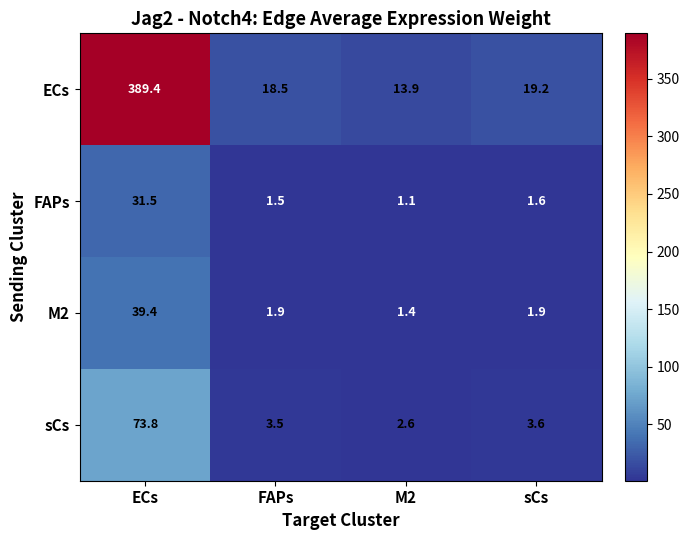

Rank the series by their maximum value, from highest to lowest.

ECs, sCs, M2, FAPs